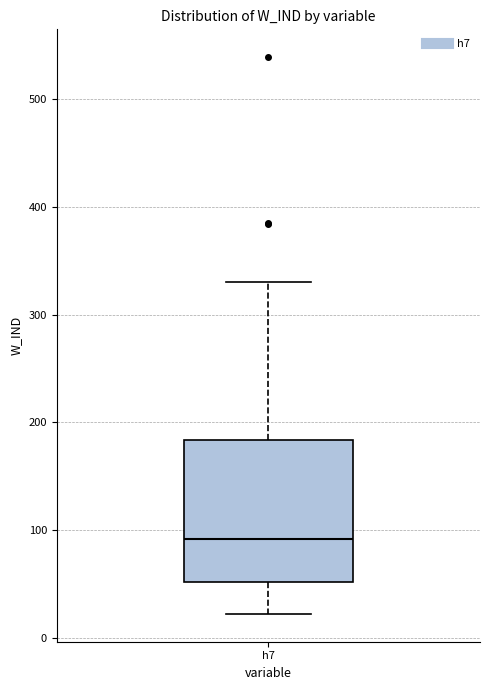

Transcribe this box plot: give where the median line is, the range the box spans, and where the two whiskers end, as read against the y-axis. The values are not printed on the chart, so give them approximately, as read against the axis.

median 90, box 50 to 180, whiskers 20 to 330